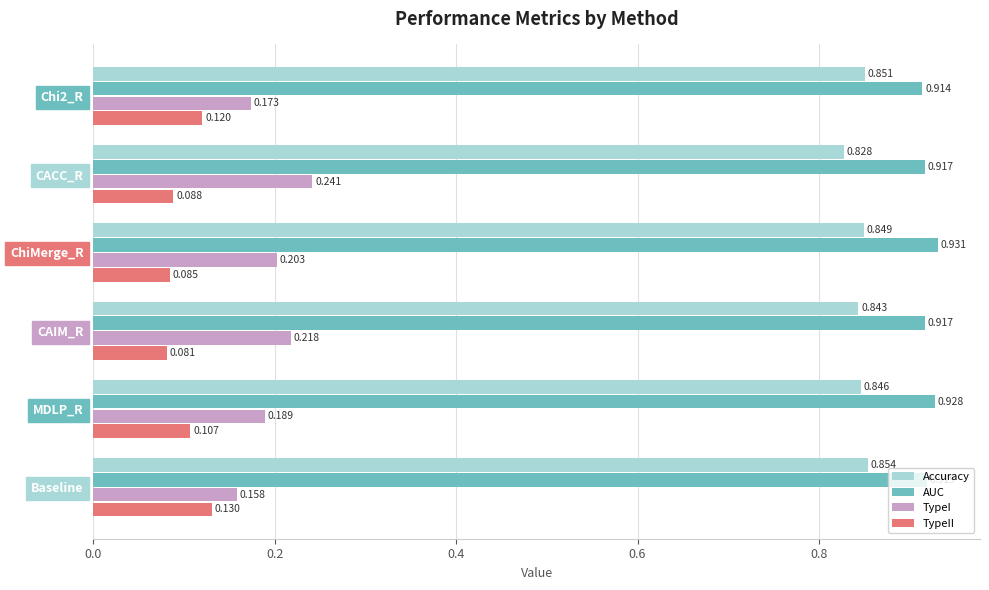

Which category has the lowest value in the TypeII series?

CAIM_R